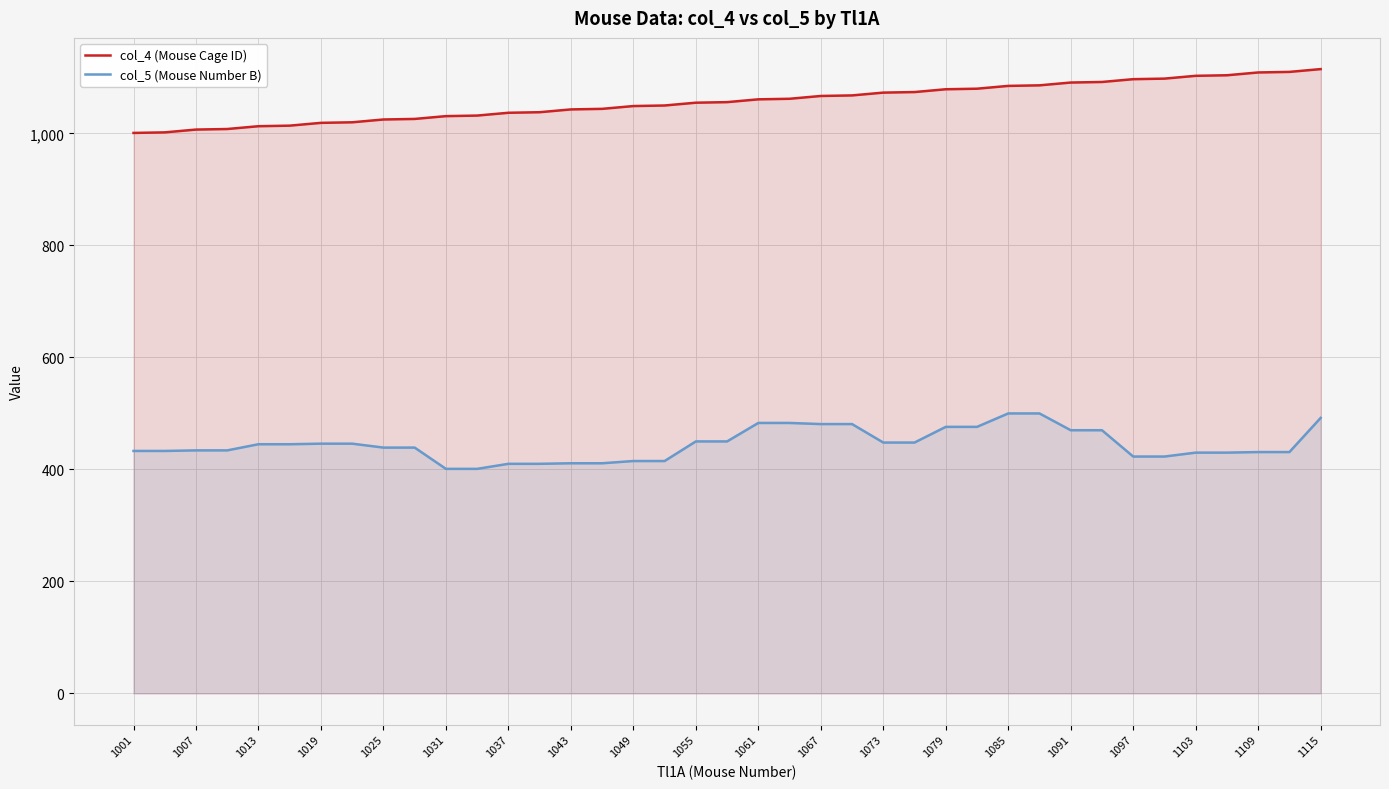

What is the minimum value shown in the chart?

401